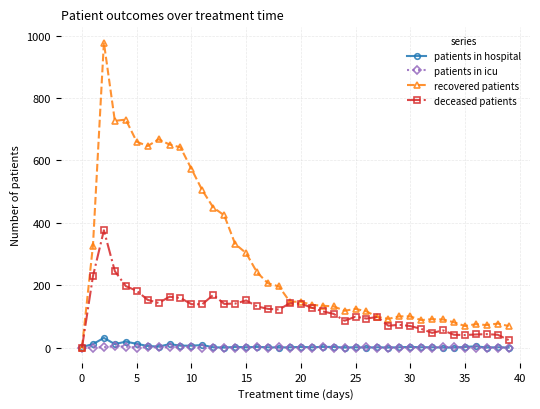

Which series has the widest spread of values?

recovered patients